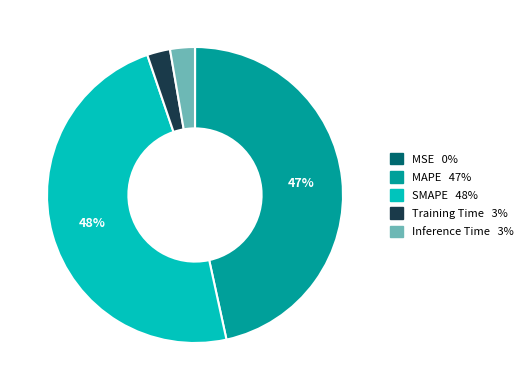

To the nearest percent, what is the difference between the largest and smallest slice percentages?

48%